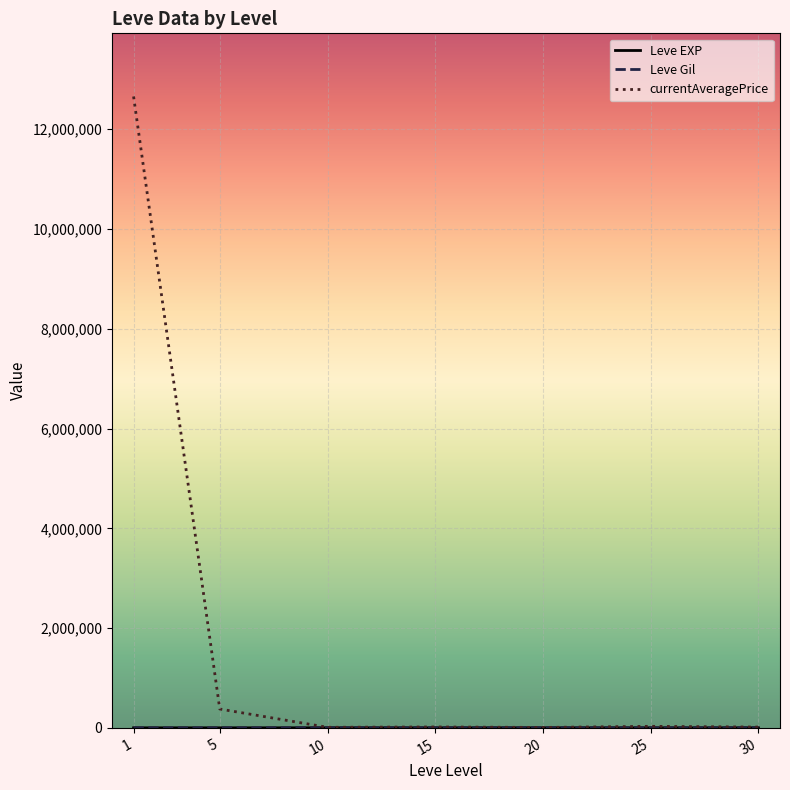

Which series has the largest range (max minus min)?

currentAveragePrice